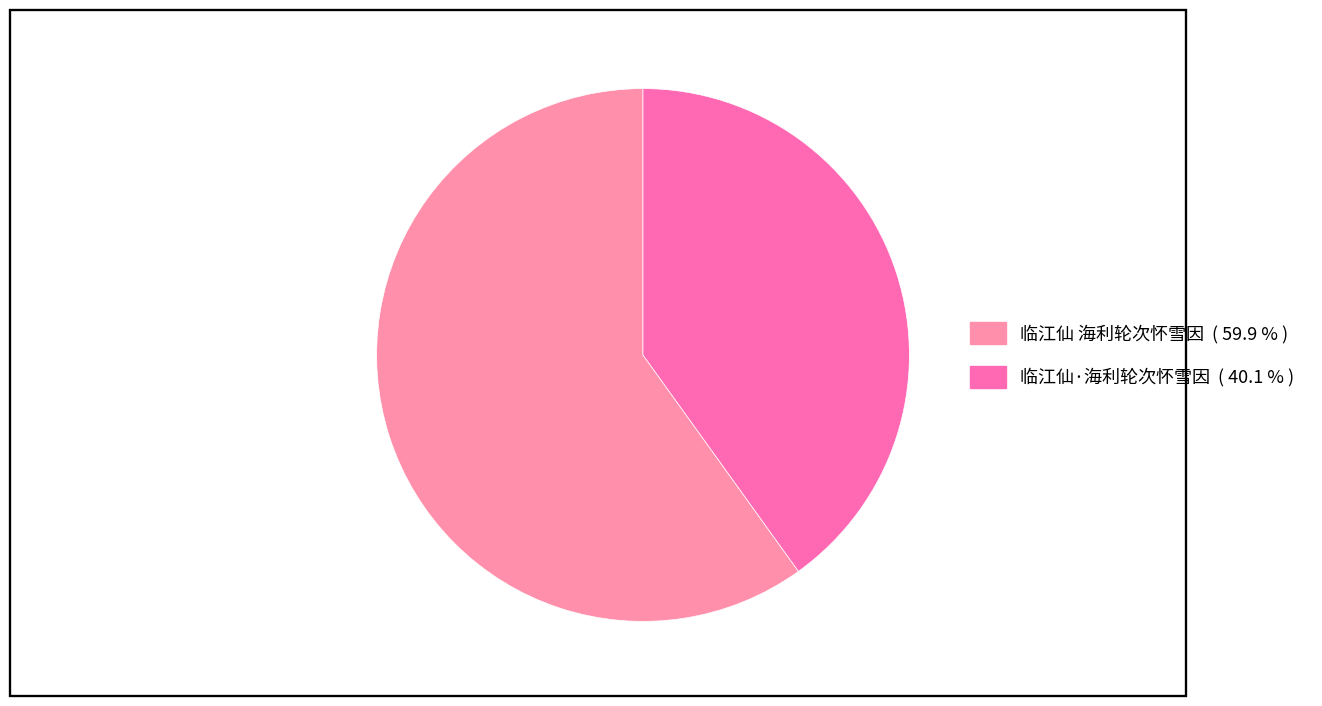

Rank the categories by value from lowest to highest.

临江仙·海利轮次怀雪因, 临江仙 海利轮次怀雪因